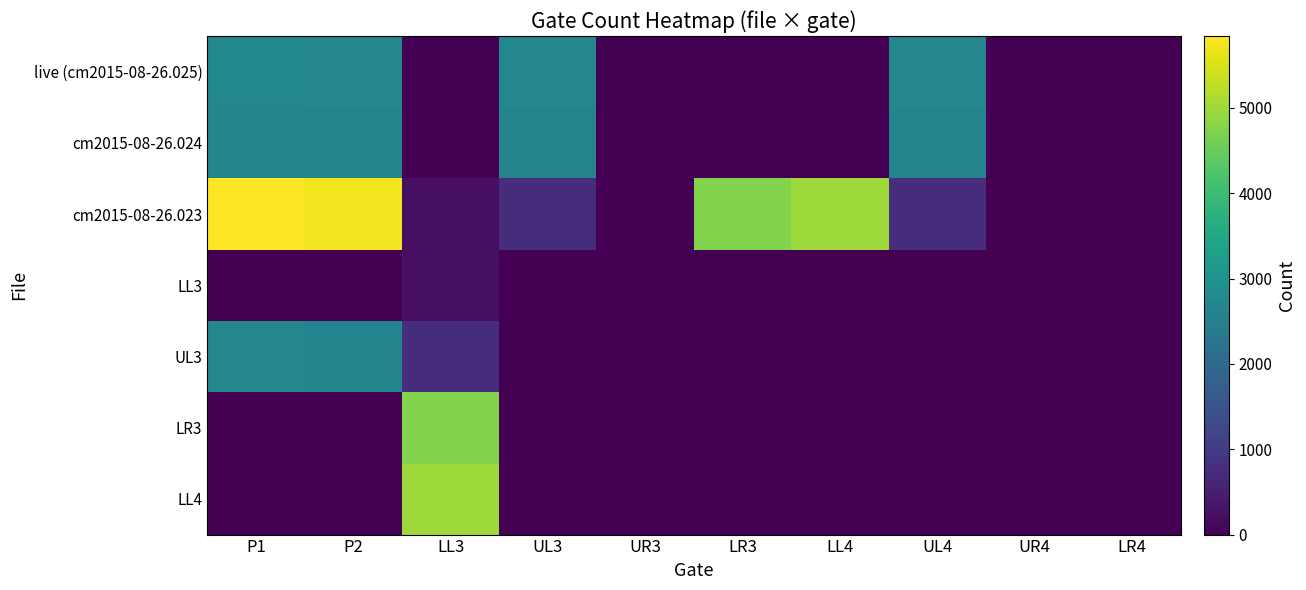

At LR3, list the series in order from largest to smallest.

cm2015-08-26.023, live (cm2015-08-26.025), cm2015-08-26.024, LL3, UL3, LR3, LL4